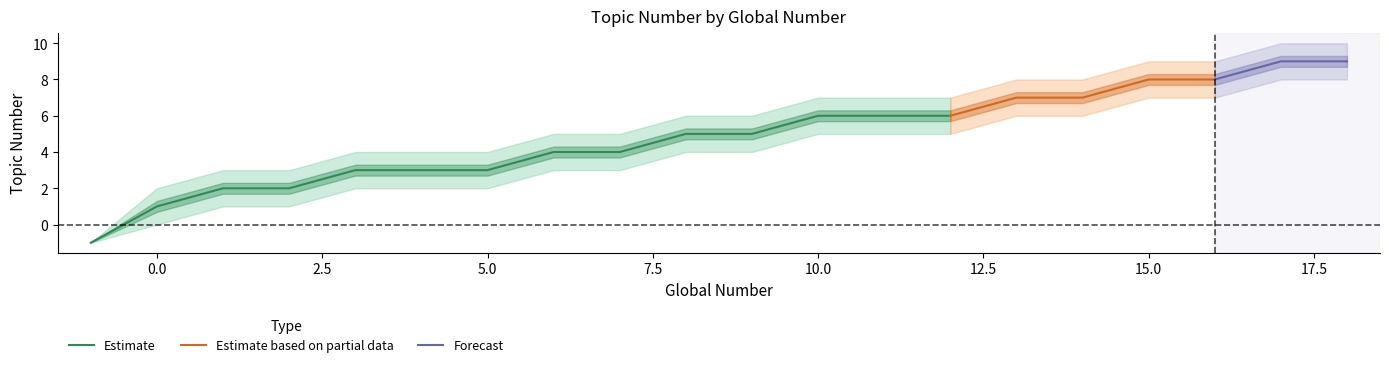

Reading right to left, extract all data points from this chart.

lower_bound: 19=8	18=8	17=7	16=7	15=6	14=6	13=5	12=5	11=5	10=4	9=4	8=3	7=3	6=2	5=2	4=2	3=1	2=1	1=0	0=-1
center: 19=9	18=9	17=8	16=8	15=7	14=7	13=6	12=6	11=6	10=5	9=5	8=4	7=4	6=3	5=3	4=3	3=2	2=2	1=1	0=-1
upper_bound: 19=10	18=10	17=9	16=9	15=8	14=8	13=7	12=7	11=7	10=6	9=6	8=5	7=5	6=4	5=4	4=4	3=3	2=3	1=2	0=-1